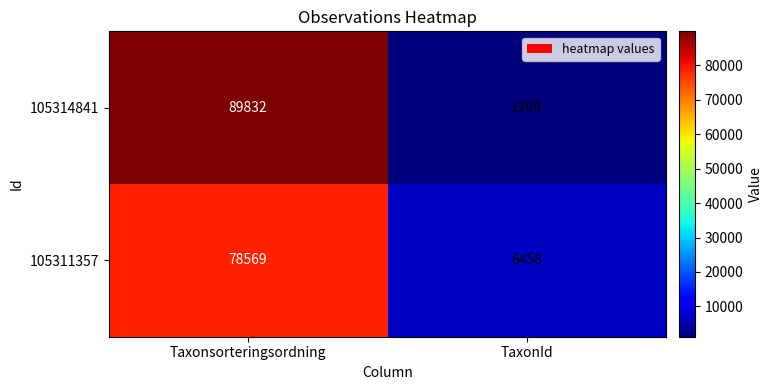

At which category is the sum across all series the highest?

Taxonsorteringsordning